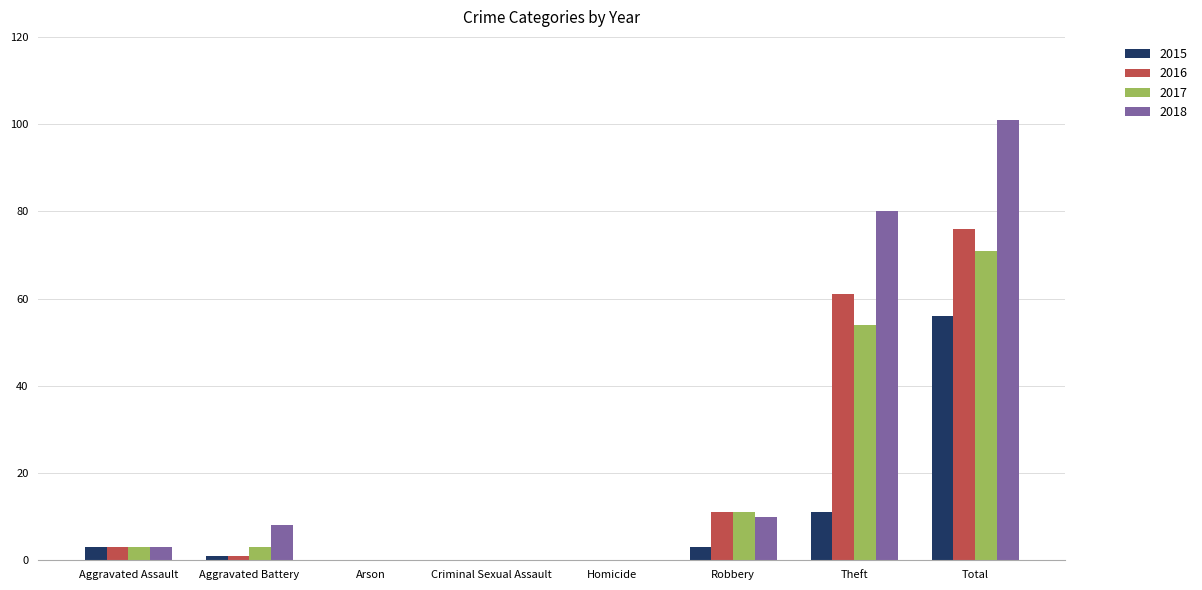

The value of 2015 at Total is 56. True or false?

True